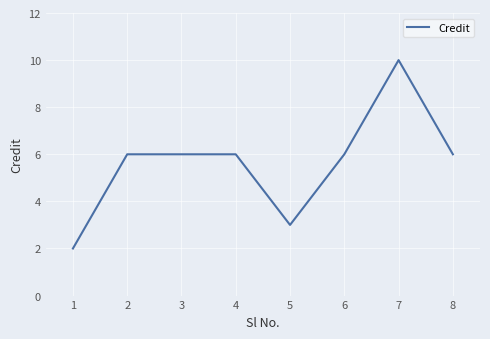

True or false: there are more than 0 points higher than both neighbors.

True